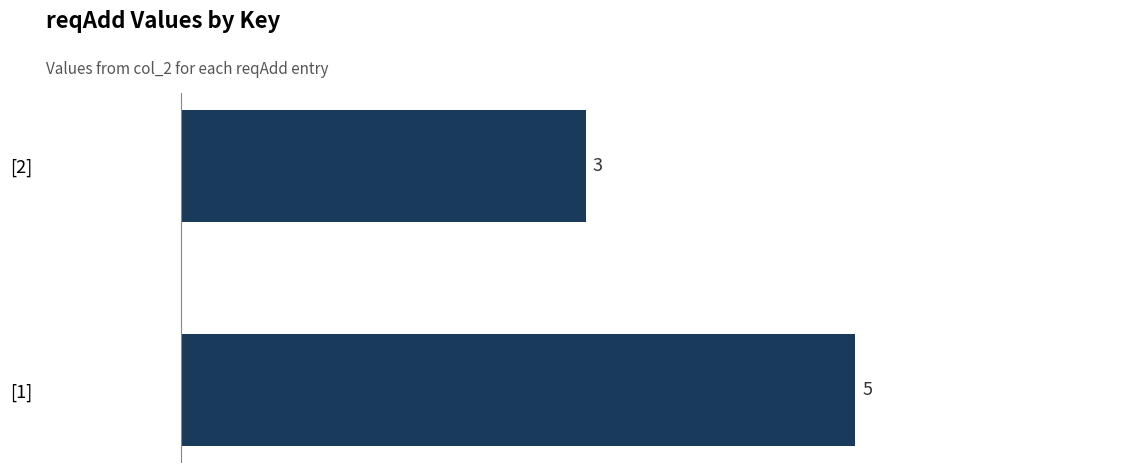

Does the chart contain stacked bars?

No